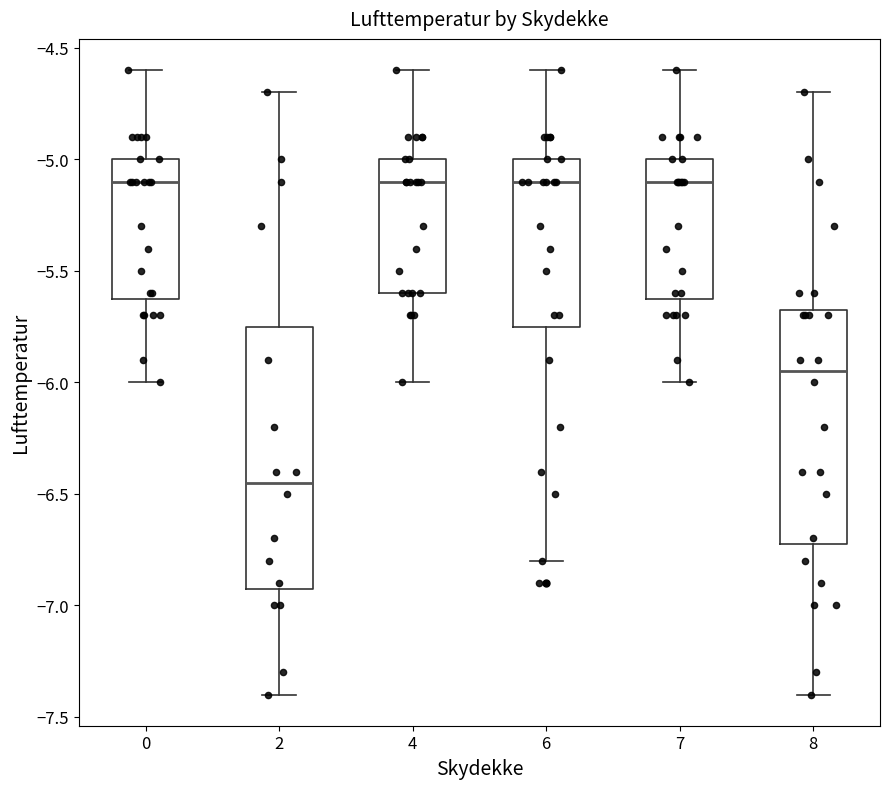

Reading left to right, read every box against the y-axis: the position of its median line, the range the box covers, and the ends of its whiskers. The values are not printed on the chart, so give them approximately, as read against the axis.

0: median -5.10, box -5.60 to -5.00, whiskers -6.00 to -4.60
2: median -6.45, box -6.90 to -5.75, whiskers -7.40 to -4.70
4: median -5.10, box -5.60 to -5.00, whiskers -6.00 to -4.60
6: median -5.10, box -5.75 to -5.00, whiskers -6.80 to -4.60
7: median -5.10, box -5.60 to -5.00, whiskers -6.00 to -4.60
8: median -5.95, box -6.70 to -5.65, whiskers -7.40 to -4.70